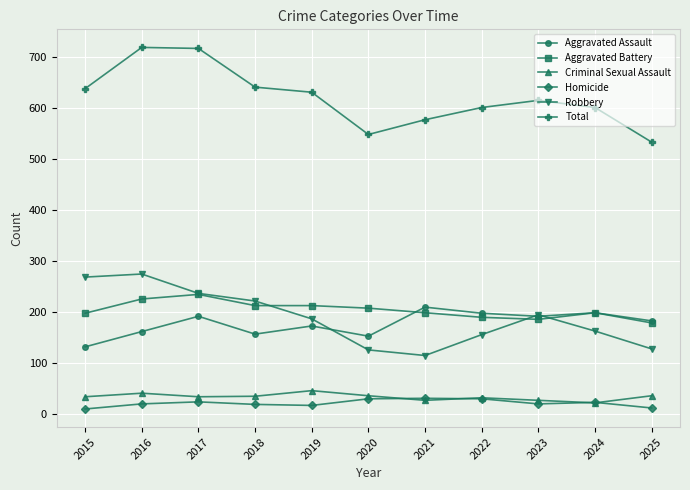

In Aggravated Assault, how many points are higher than both neighbors (excluding endpoints)?

4